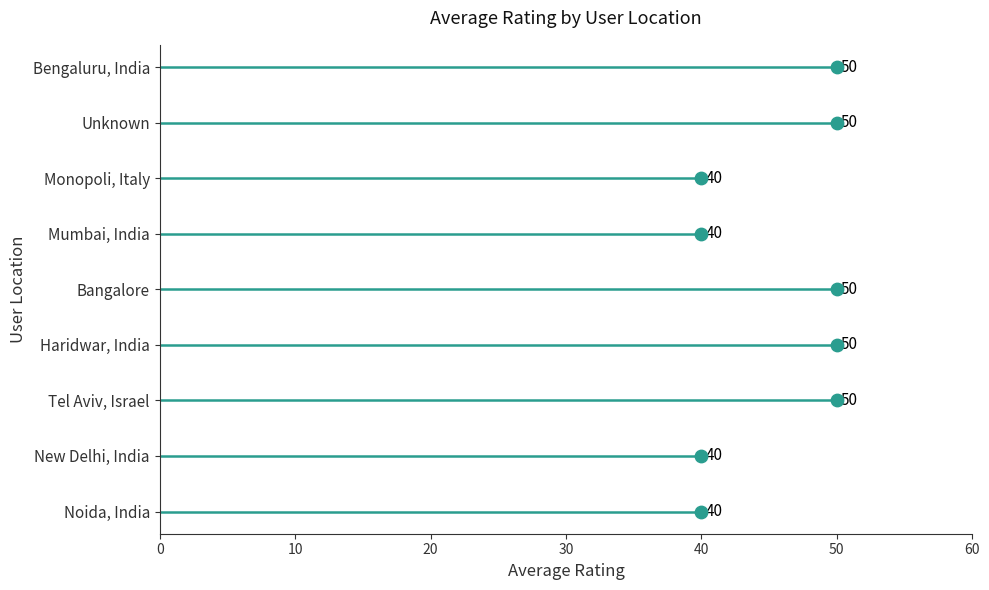

Approximately how many times larger is the value at Bengaluru, India compared to New Delhi, India?

1.2